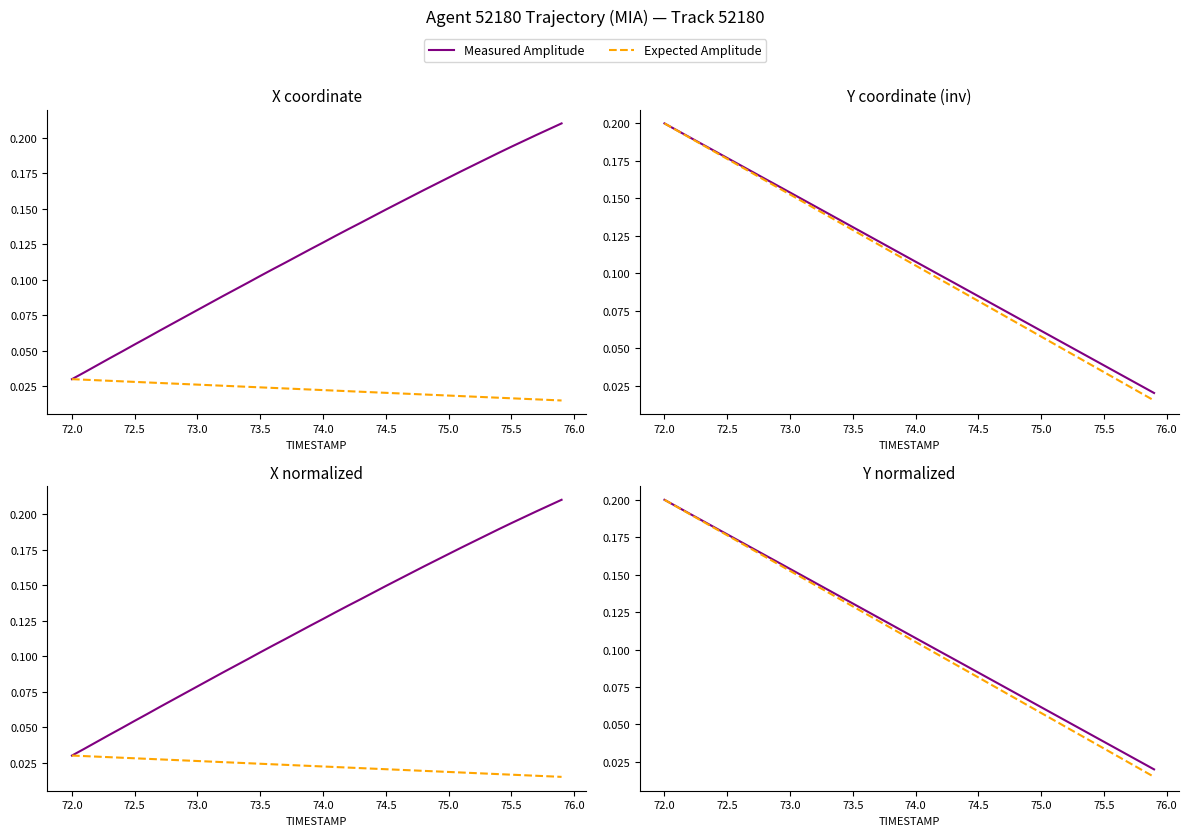

Reading right to left, what are all the values shown in this chart?

Measured Amplitude: 0.0	0.0	0.0	0.0	0.0	0.0	0.0	0.1	0.1	0.1	0.1	0.1	0.1	0.1	0.1	0.1	0.1	0.1	0.1	0.1	0.1	0.1	0.1	0.1	0.1	0.1	0.1	0.1	0.1	0.2	0.2	0.2	0.2	0.2	0.2	0.2	0.2	0.2	0.2	0.2
Expected Amplitude: 0.0	0.0	0.0	0.0	0.0	0.0	0.0	0.0	0.1	0.1	0.1	0.1	0.1	0.1	0.1	0.1	0.1	0.1	0.1	0.1	0.1	0.1	0.1	0.1	0.1	0.1	0.1	0.1	0.1	0.2	0.2	0.2	0.2	0.2	0.2	0.2	0.2	0.2	0.2	0.2